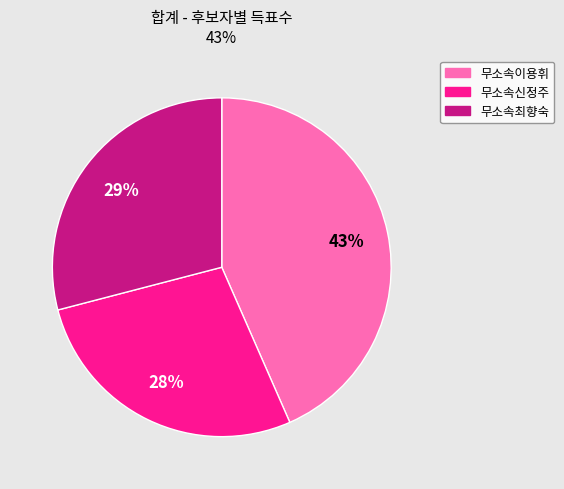

Count the number of slices in the pie.

3